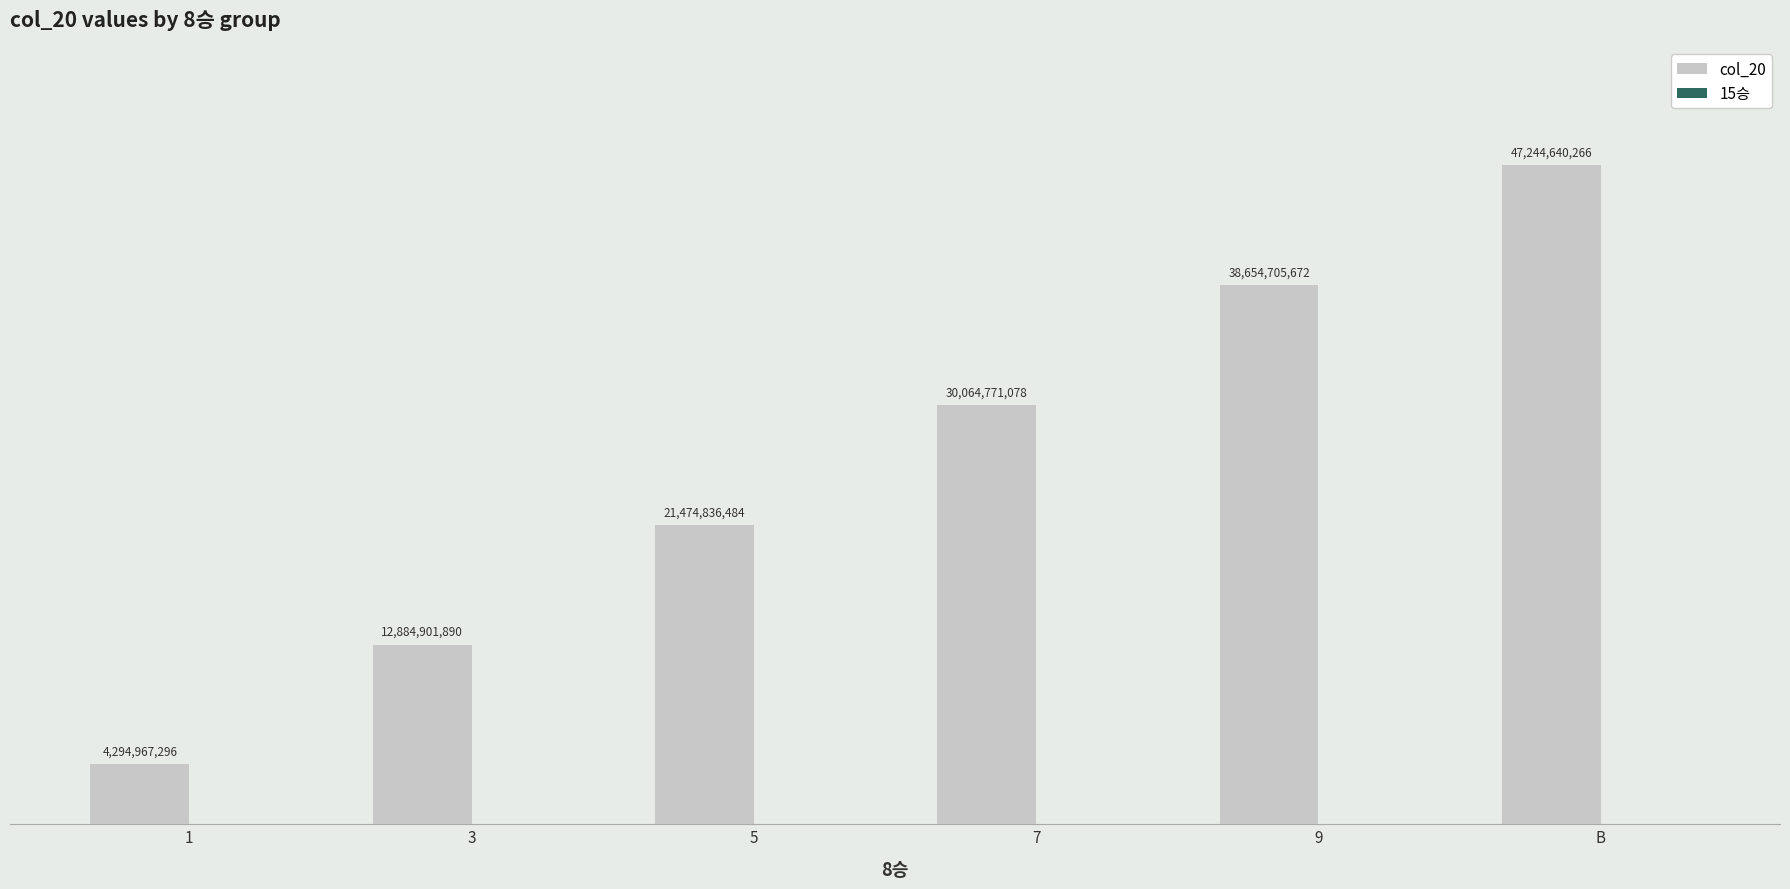

Does the chart contain any negative values?

No